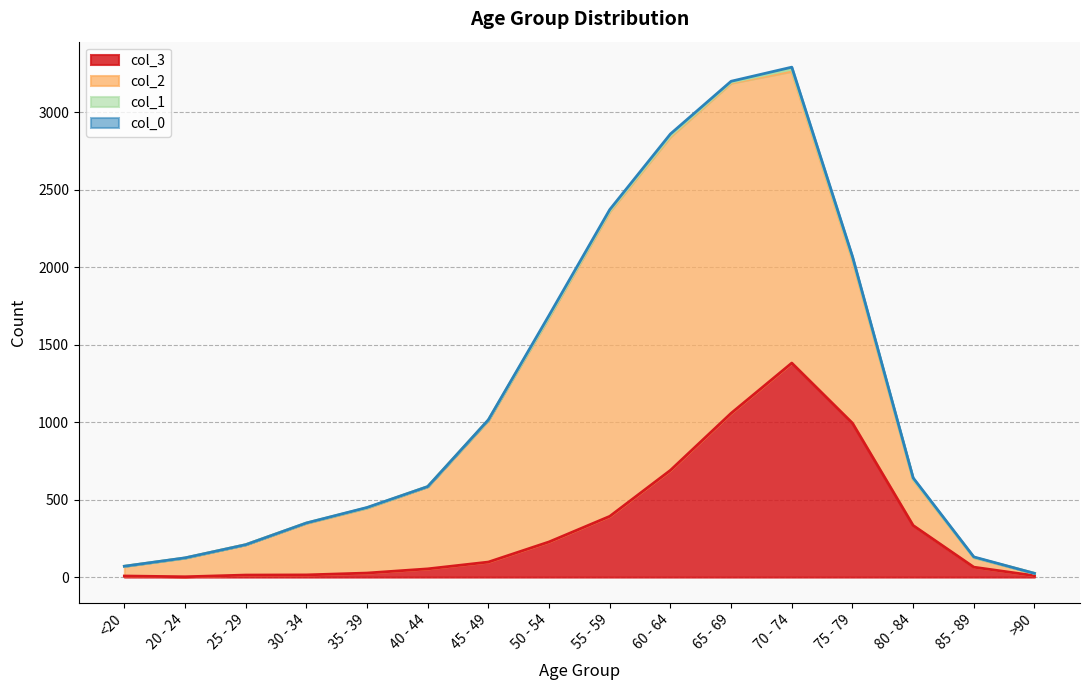

What is the label of the 1st point from the left?

<20